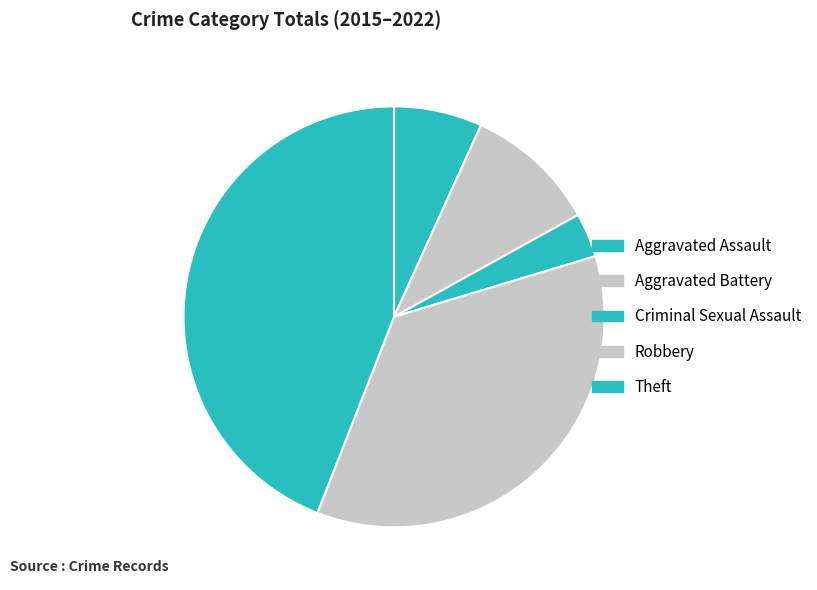

To the nearest percent, what portion does Robbery represent?

36%